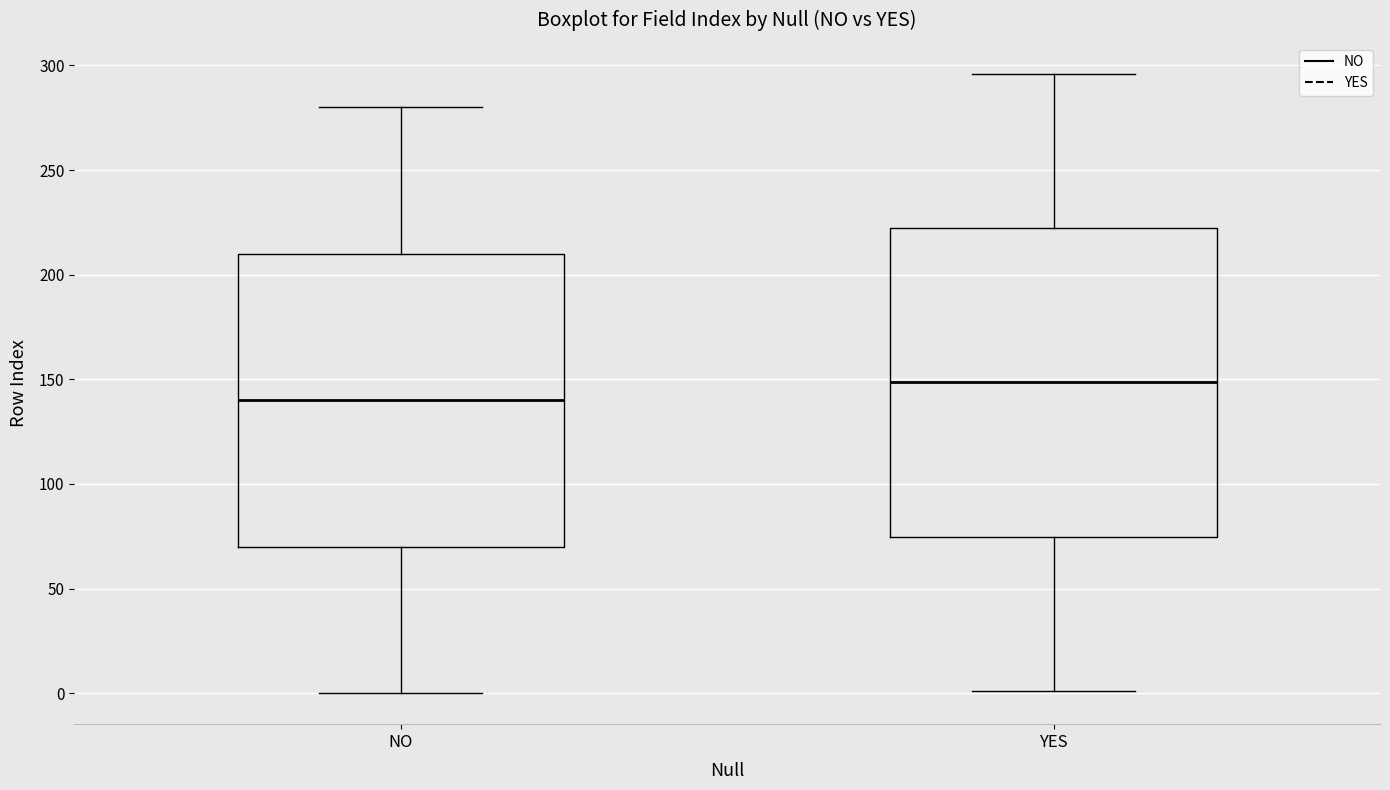

Where does the lower whisker of the box for YES end on the y-axis? The values are not printed on the chart, so give them approximately, as read against the axis.

0